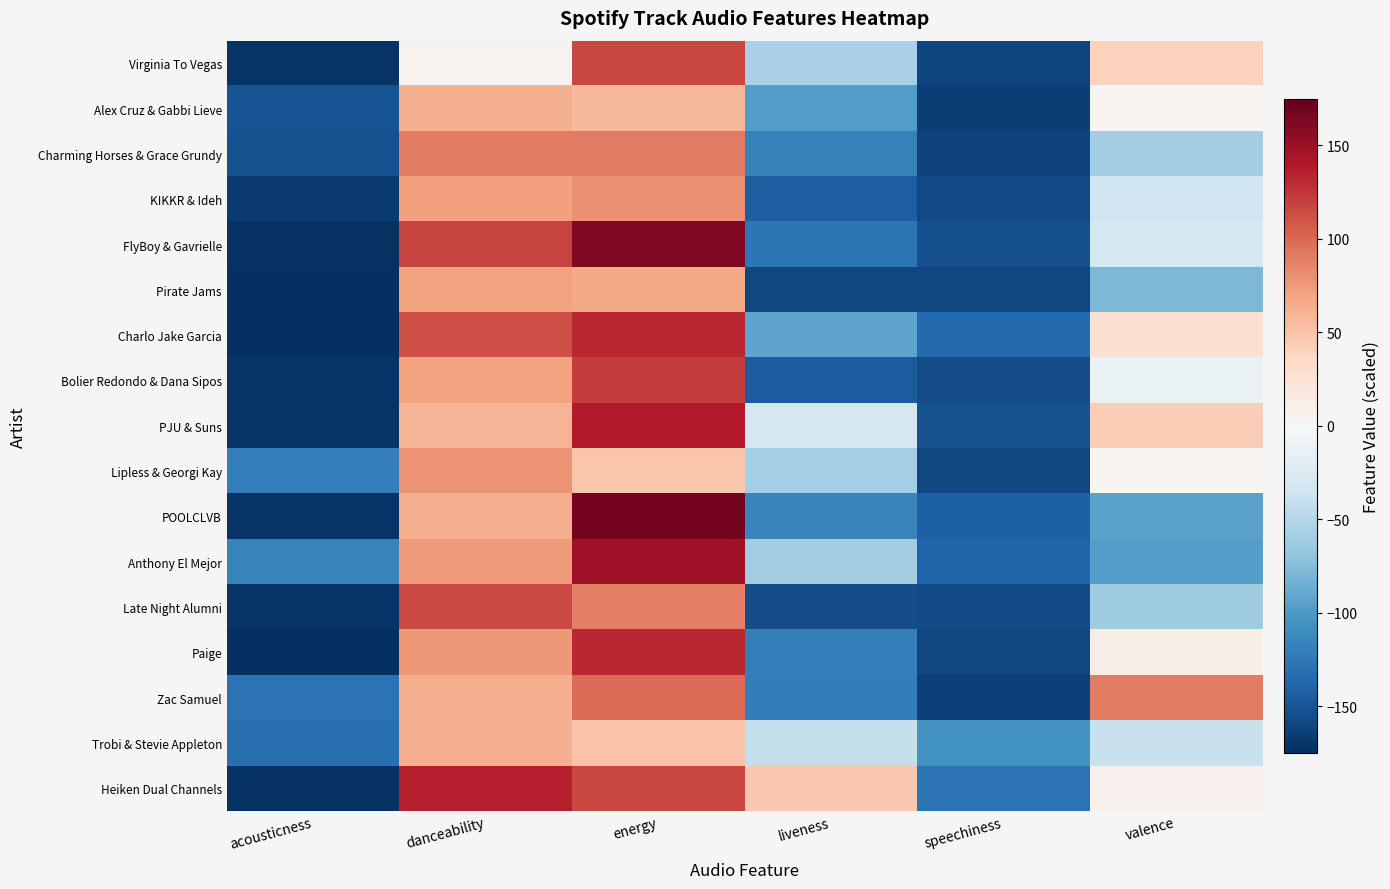

What is the greatest value displayed?

168.0